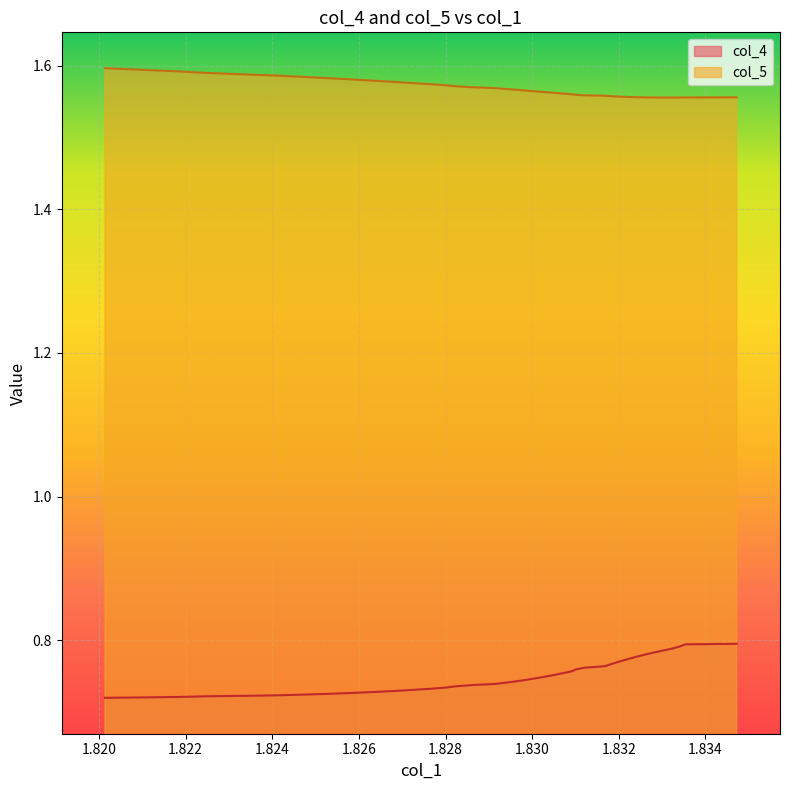

Is the value of col_4 at 30 greater than the value of col_5 at 1.826?

No